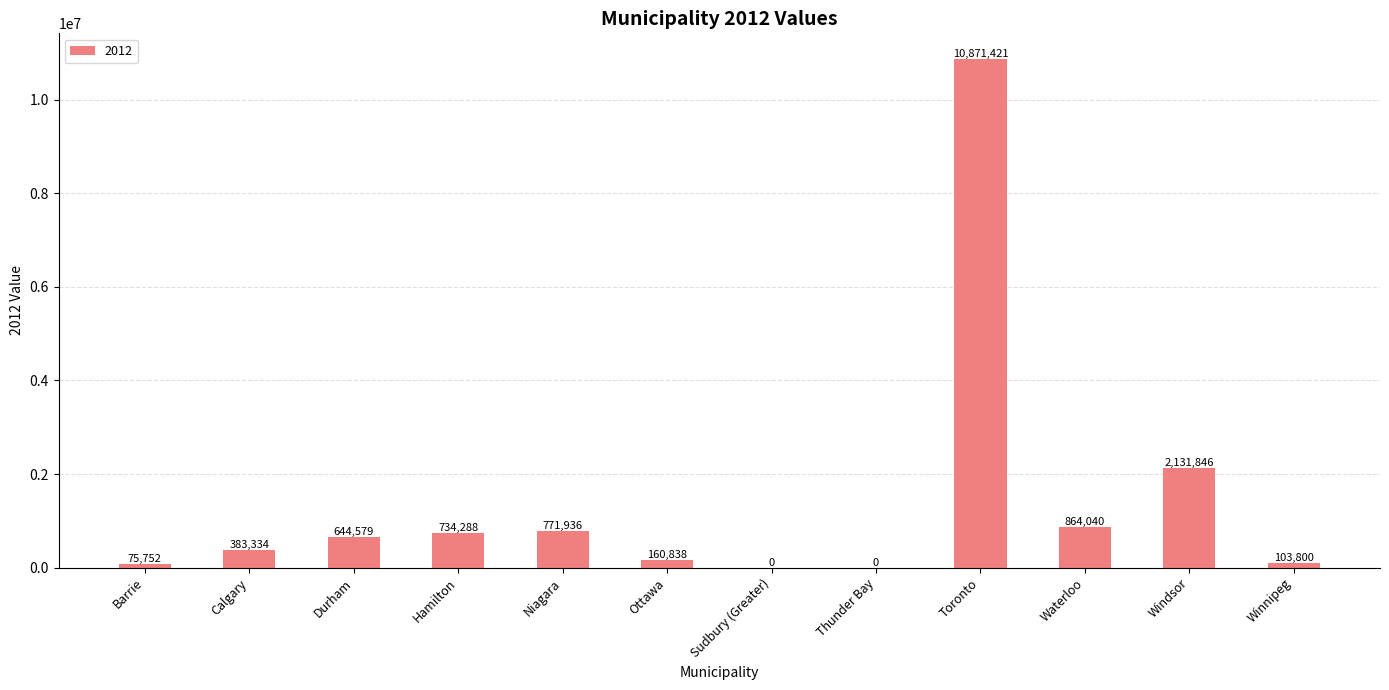

The chart shows a value of 1399338.5 at Windsor. True or false?

False